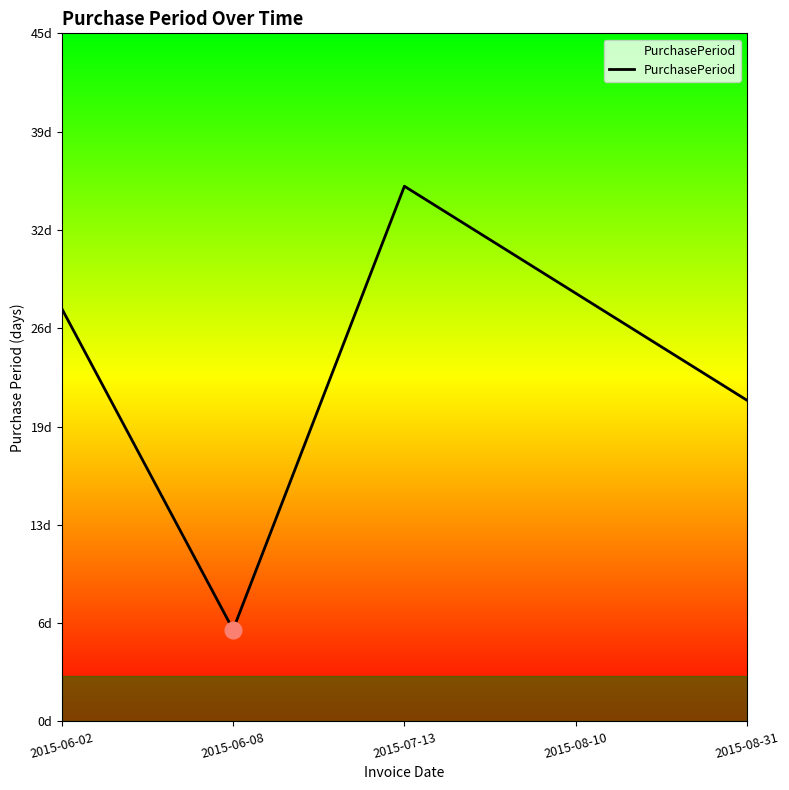

The chart shows a value of 27 at 2015-06-02. True or false?

True